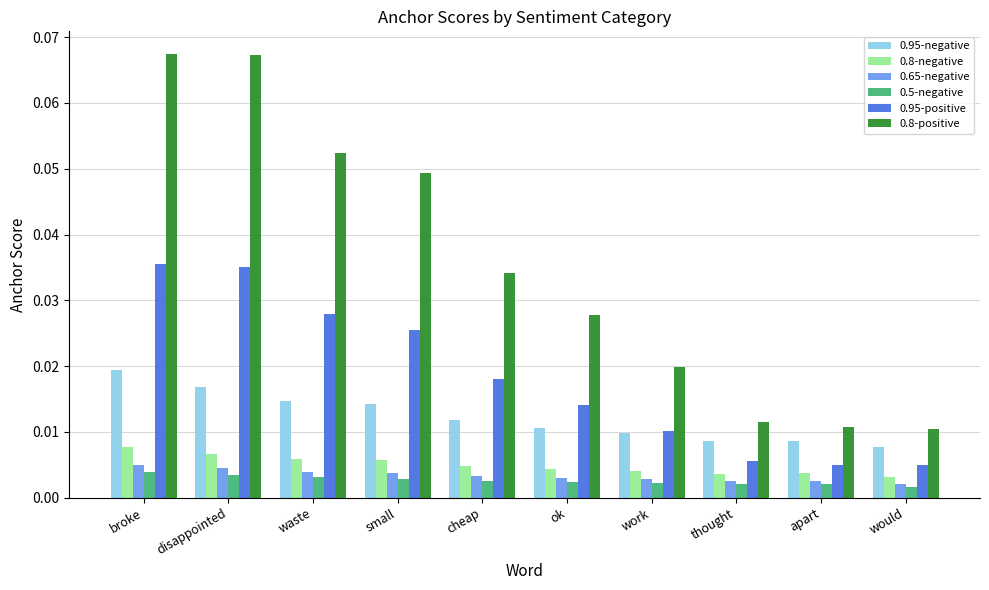

Is the value of 0.95-negative at thought greater than the value of 0.5-negative at thought?

Yes